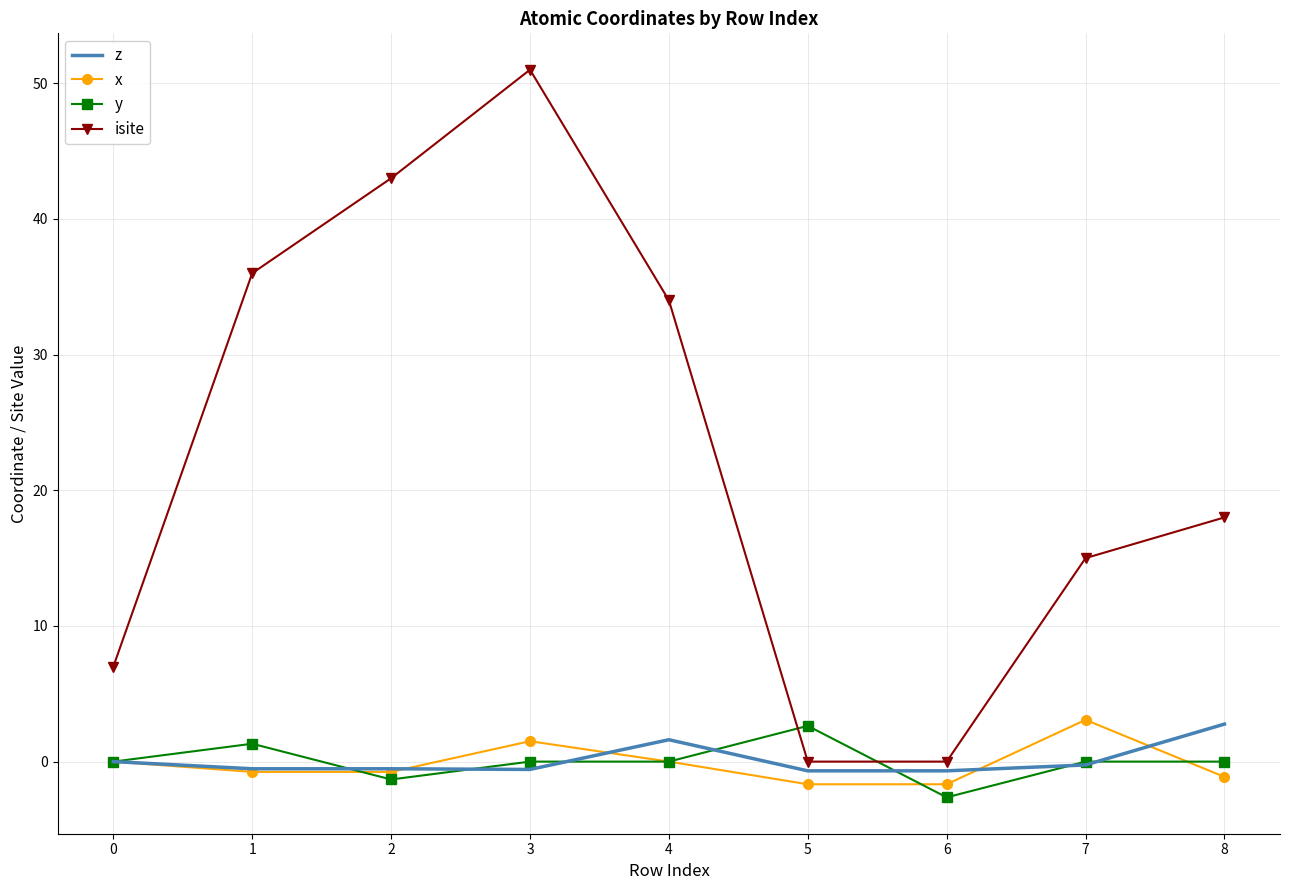

What is the total value across all series at 2?

40.4